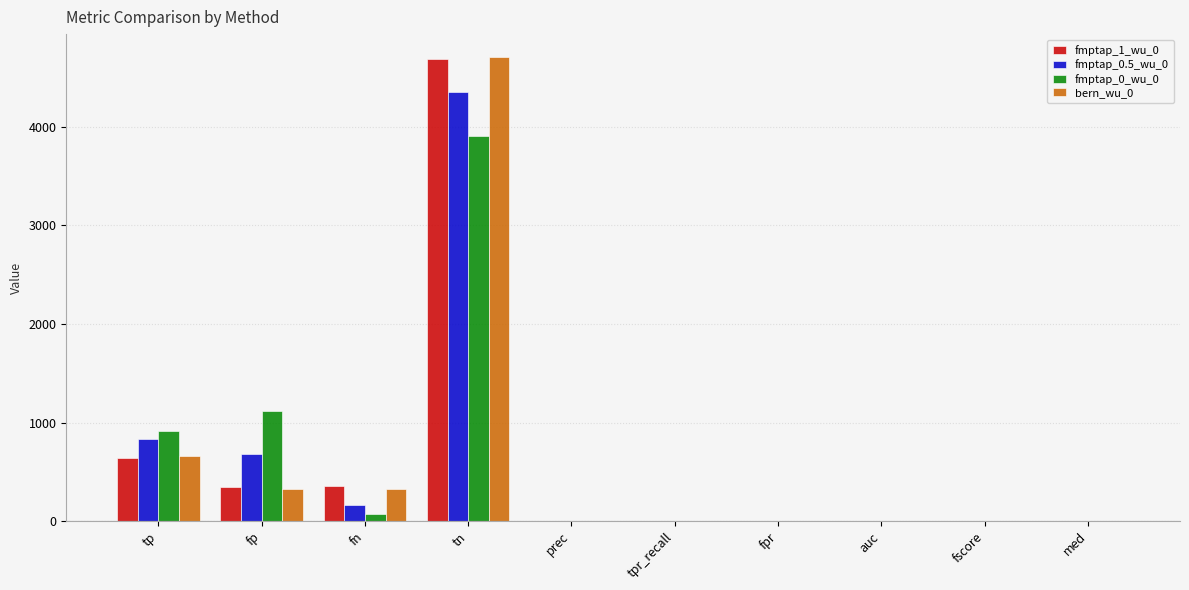

Which series changed the most between tn and fscore?

bern_wu_0